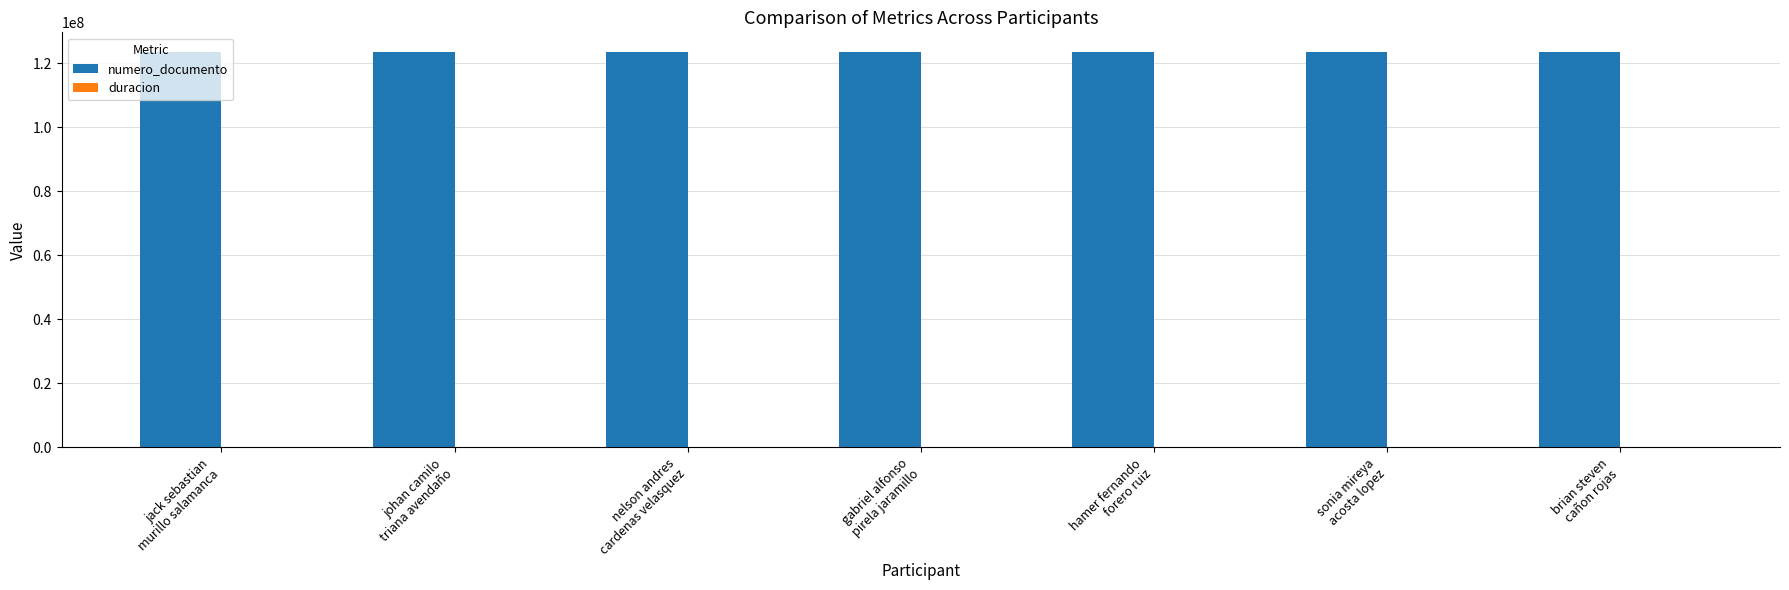

Which series has the largest total across all categories?

numero_documento